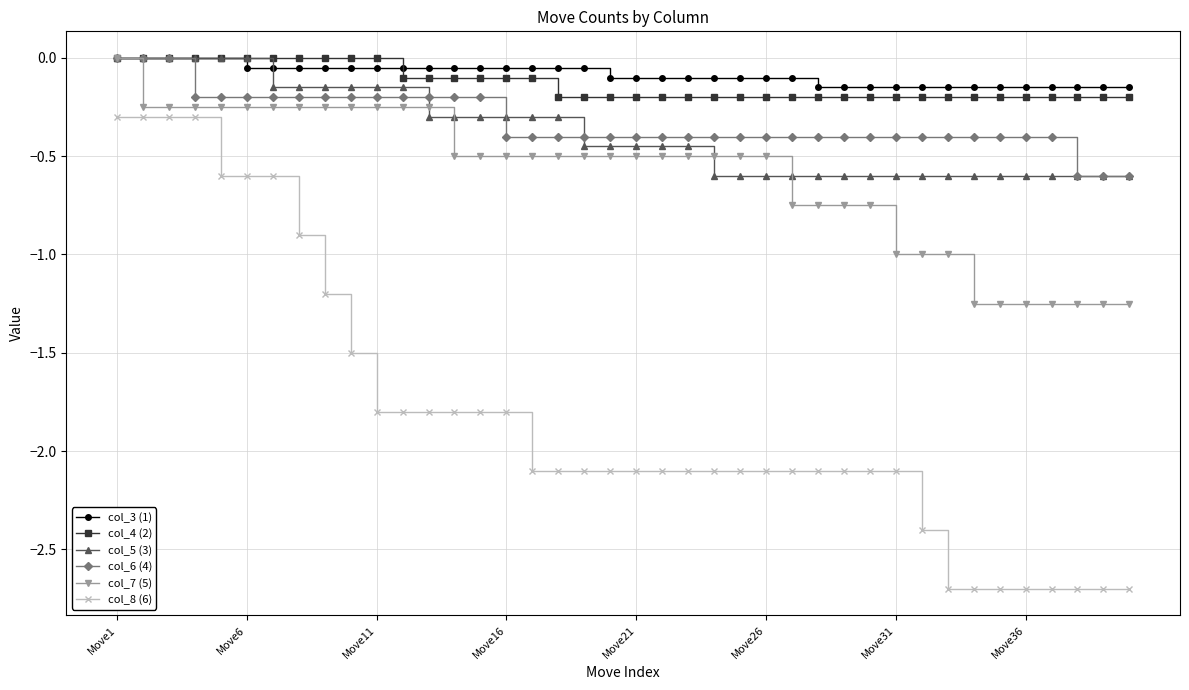

True or false: col_3 (1) and col_4 (2) cross at least once.

True